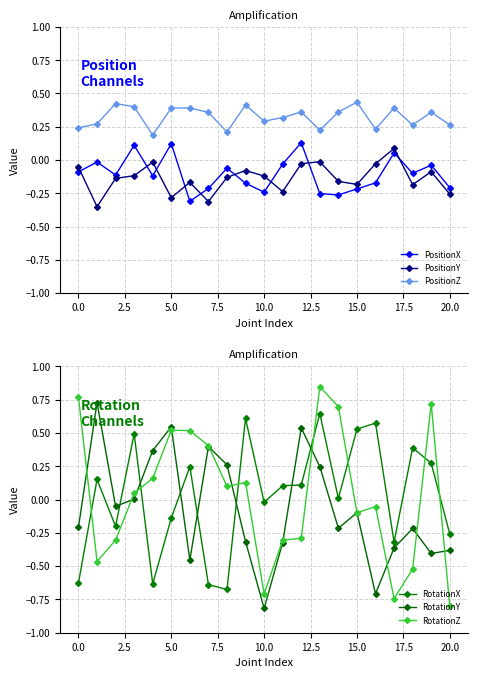

How many lines are shown in the chart?

6